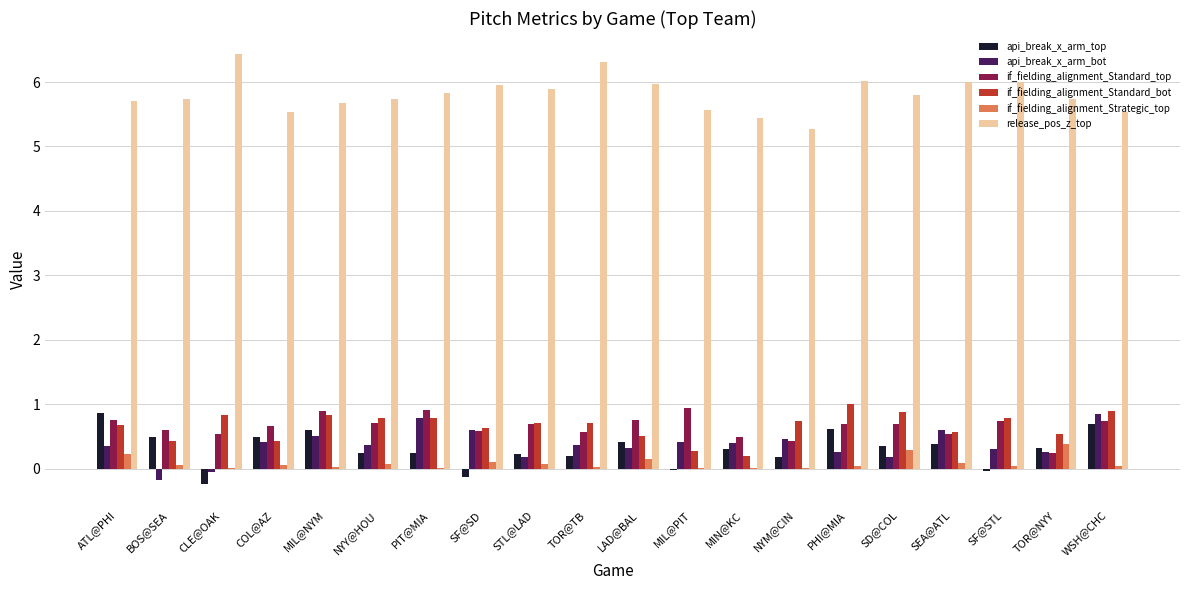

How many groups of bars are there?

20